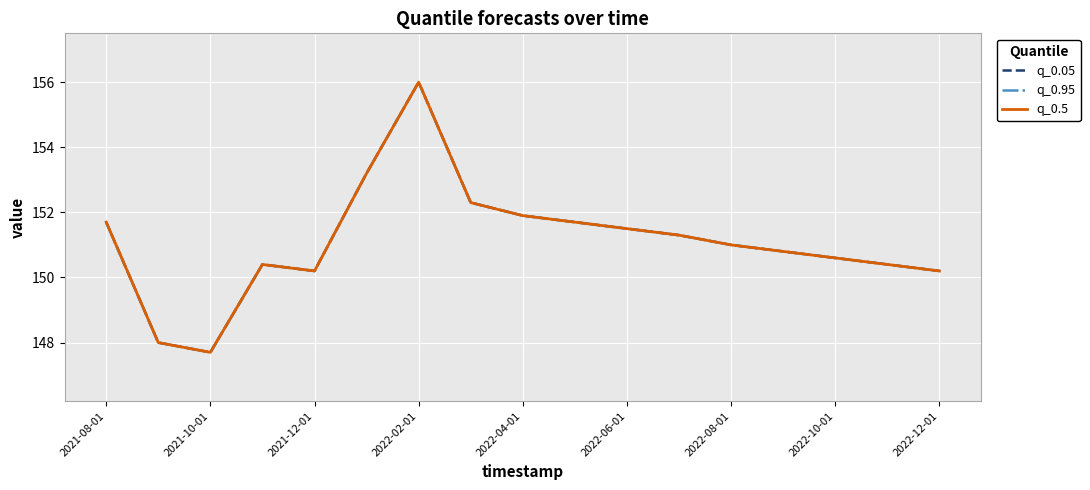

Does the chart have visible grid lines?

Yes